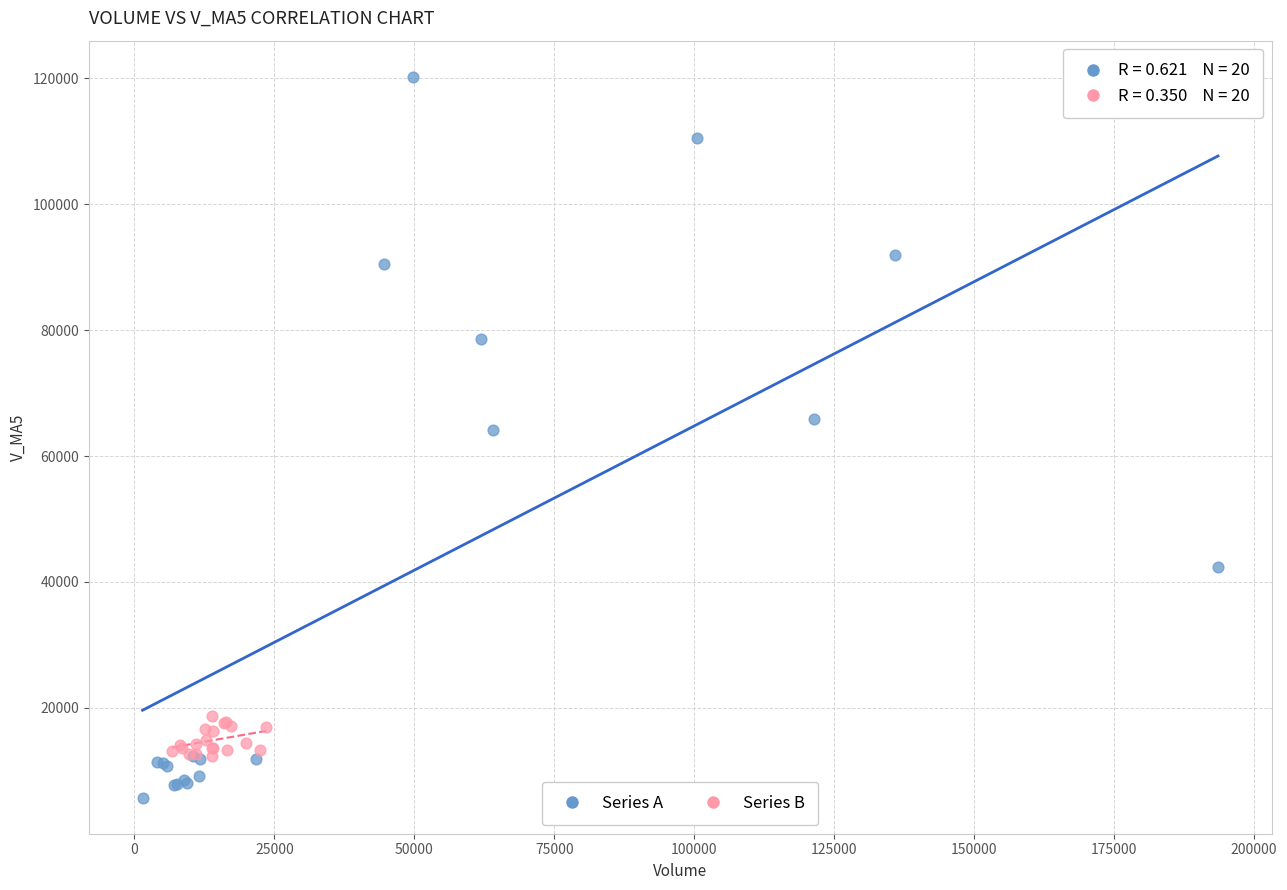

What are all the series names shown in the legend?

Series A, Series B